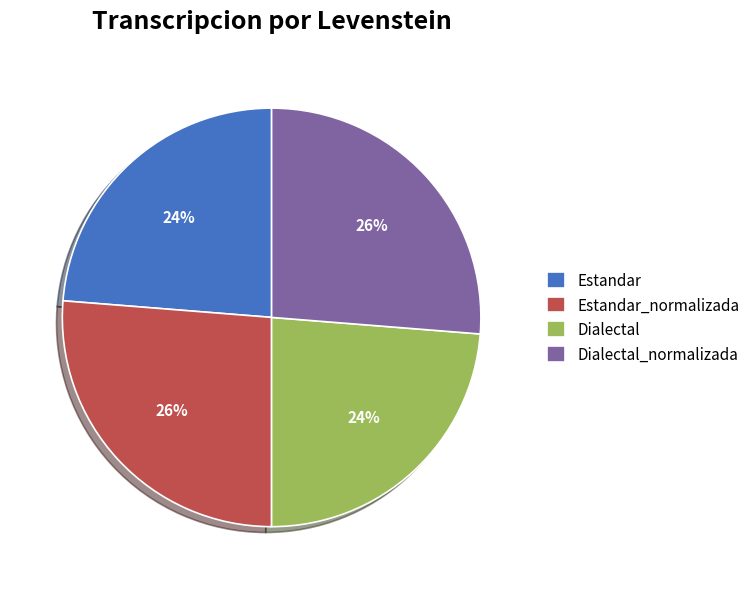

Is it true that Dialectal is 14% of the pie?

False